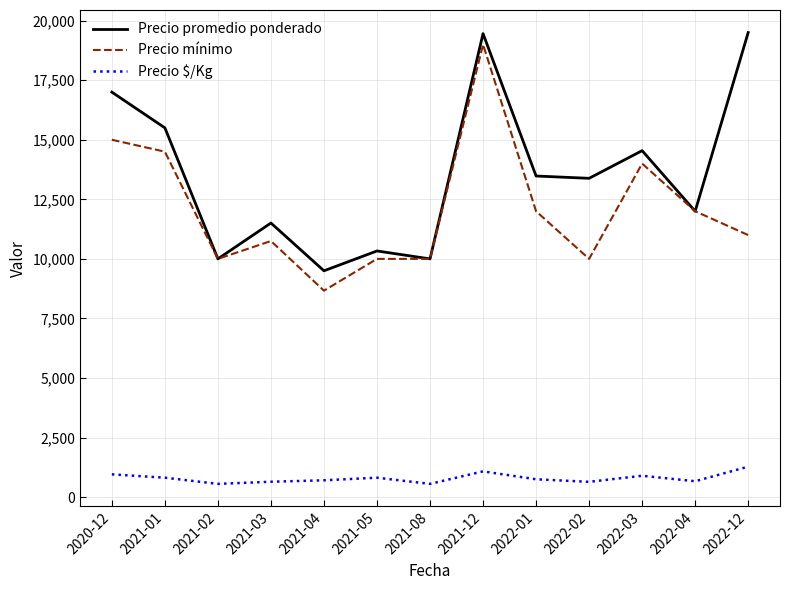

The value of Precio promedio ponderado at 2021-04 is 2263. True or false?

False